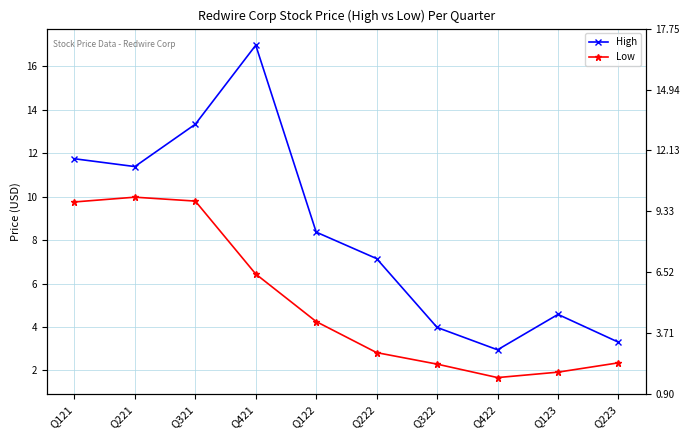

Rank the series by their maximum value, from highest to lowest.

High, Low